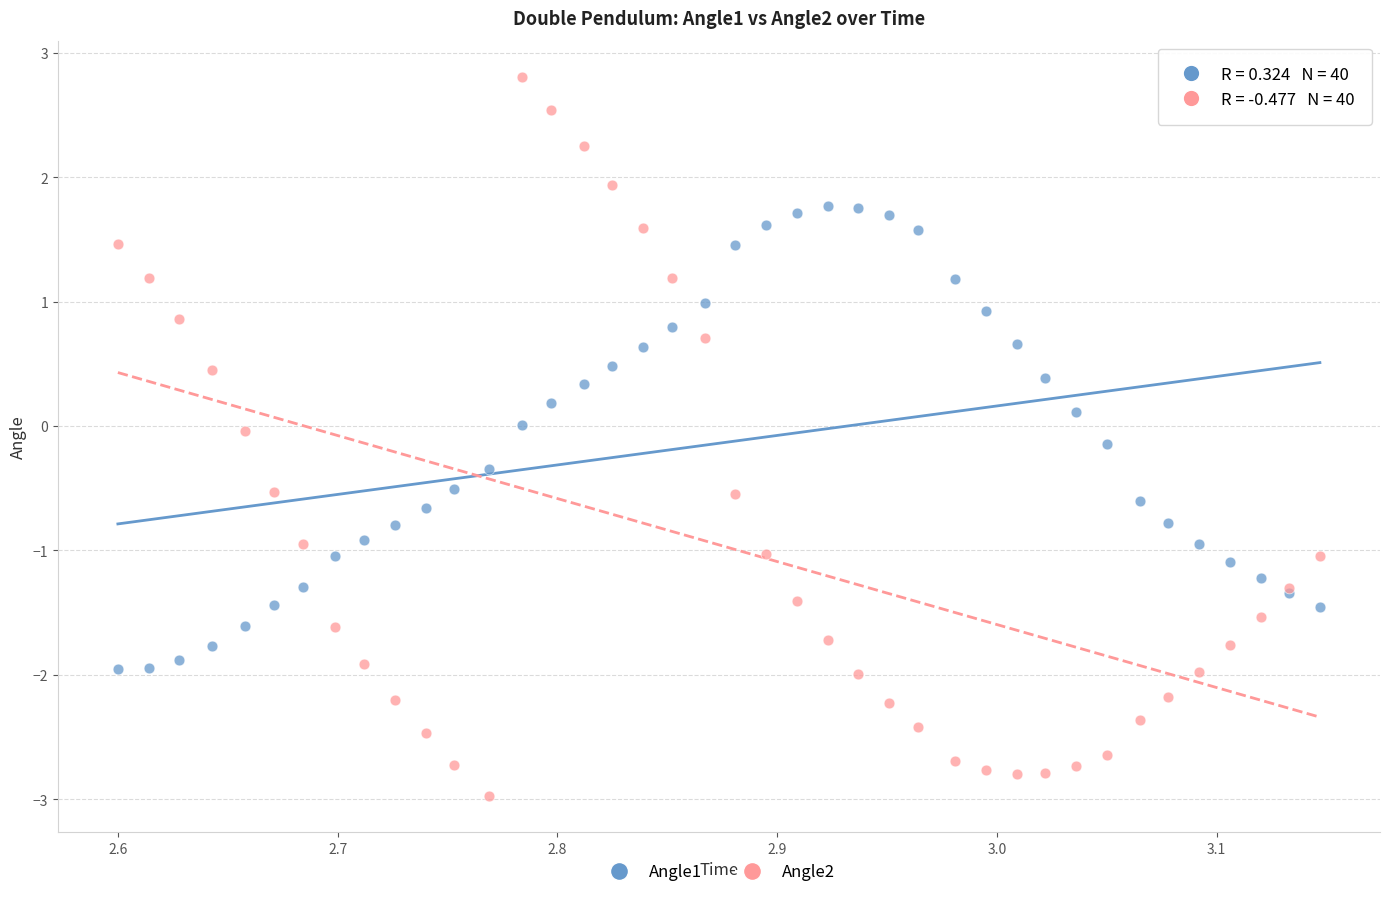

Which series reaches the minimum Y coordinate?

Angle2